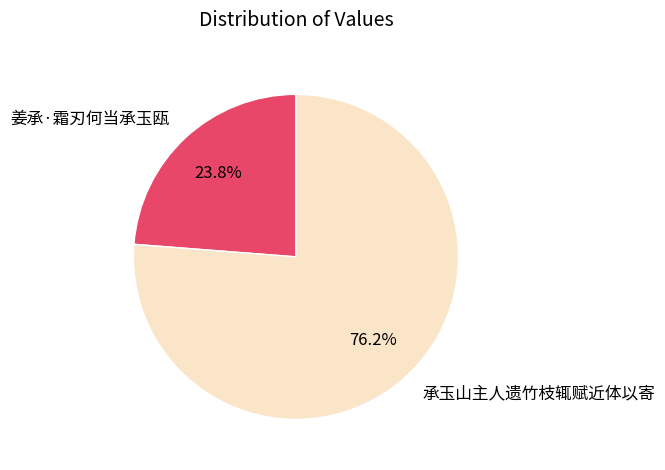

What is the ratio of the value at 承玉山主人遗竹枝辄赋近体以寄 to the value at 姜承·霜刃何当承玉瓯?

3.2